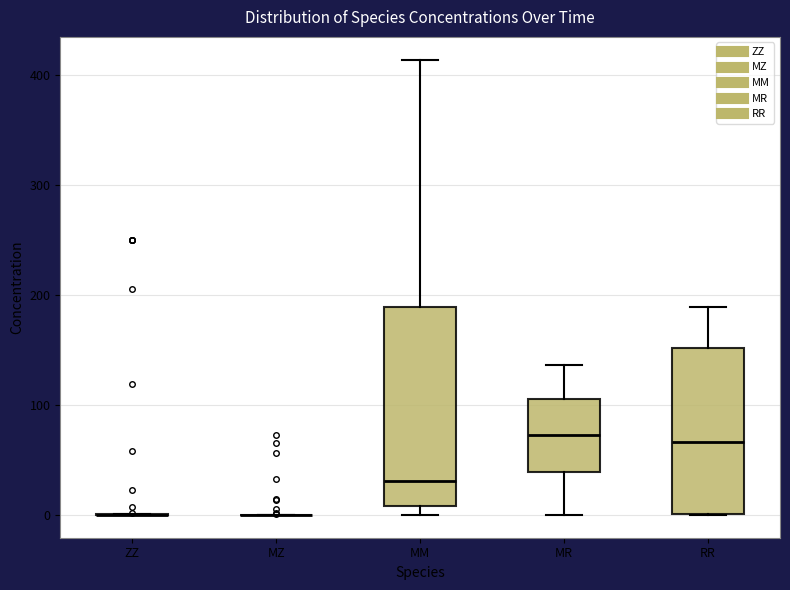

Comparing the boxes themselves (not the whiskers), which one is the tallest?

MM